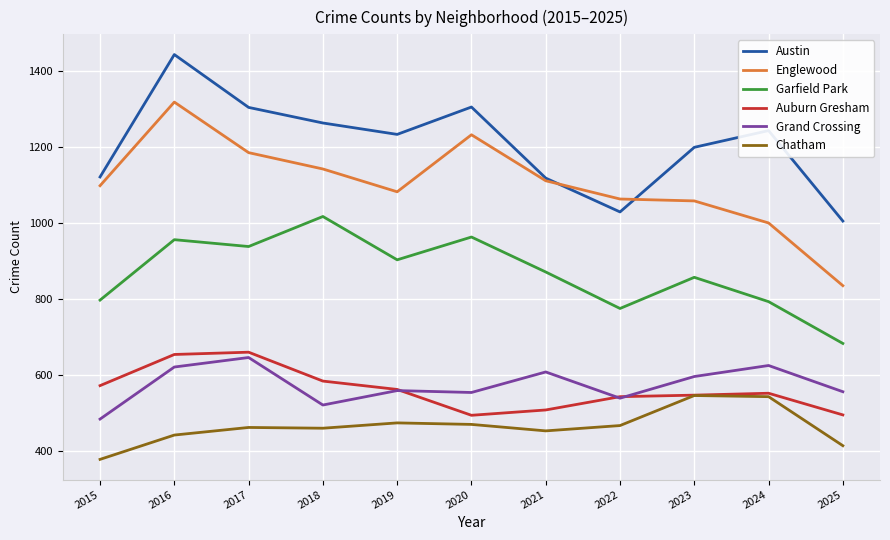

Count the number of categories in the chart.

11